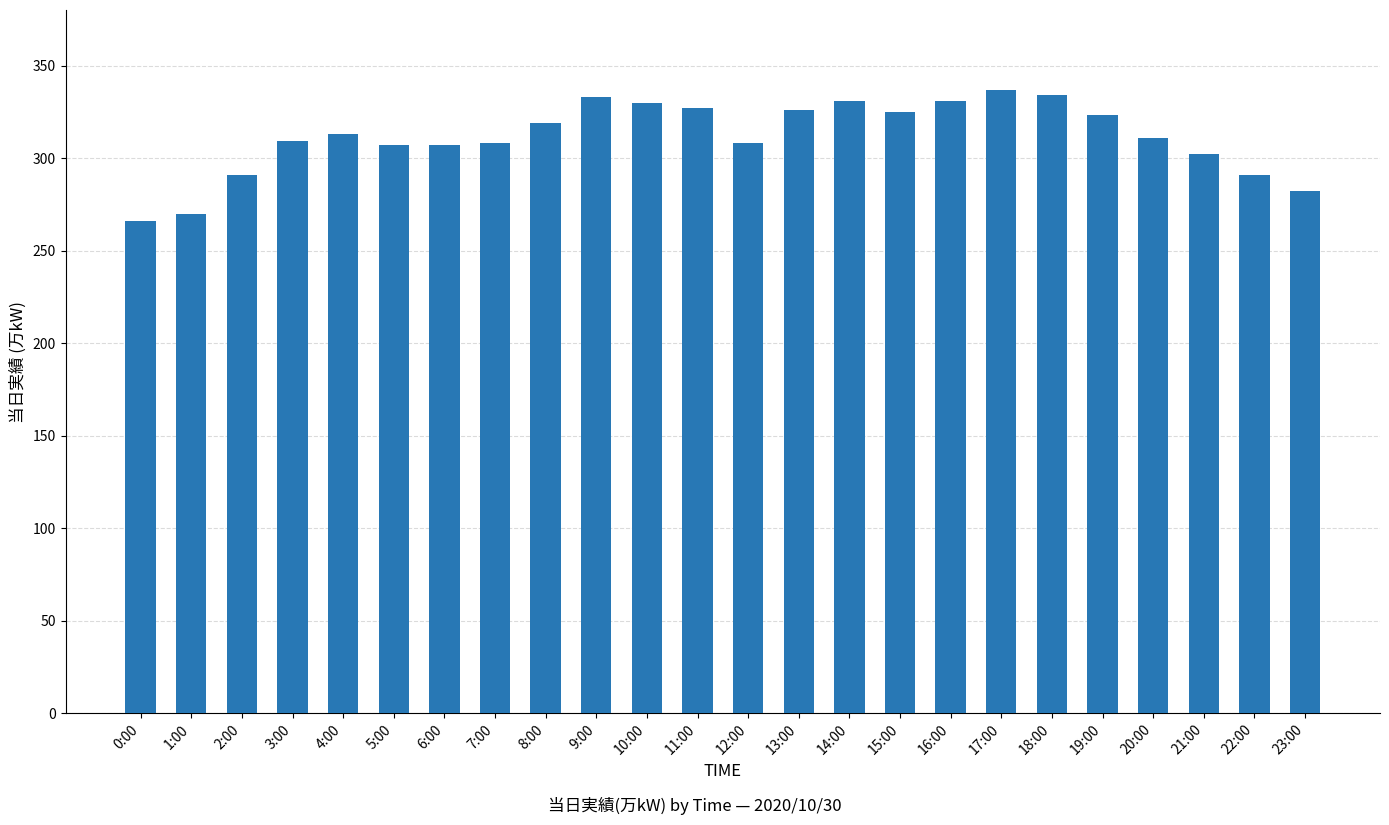

What is the difference between the maximum and minimum values?

71